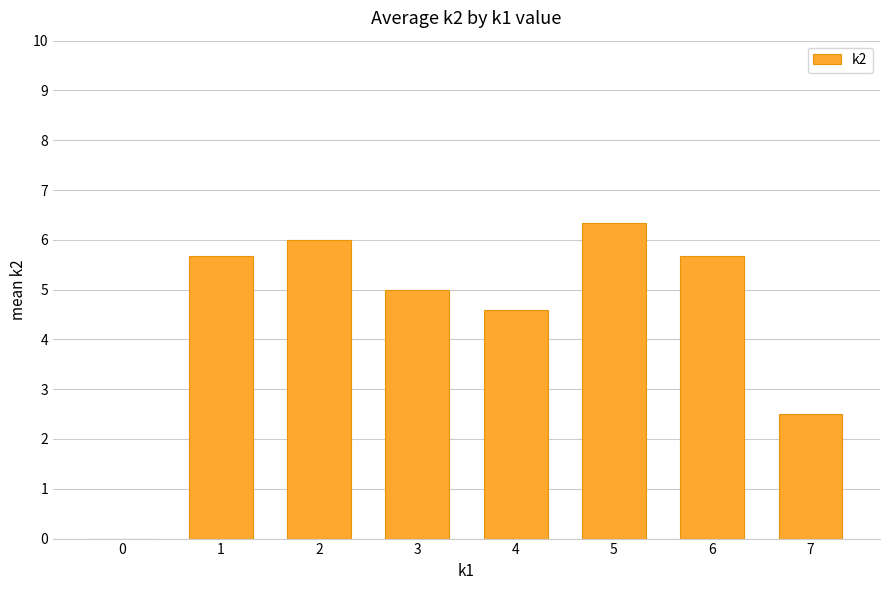

Which category has the highest value across all series?

5